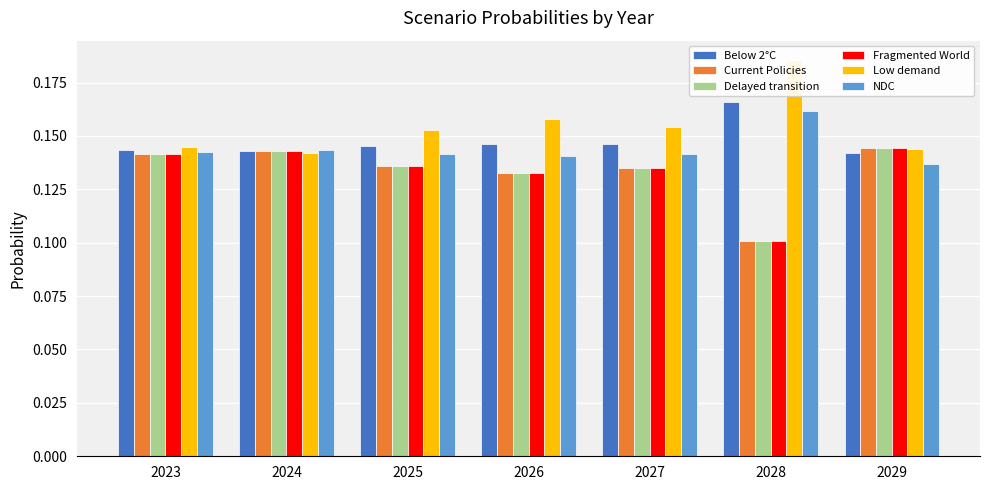

How many groups of bars are there?

7